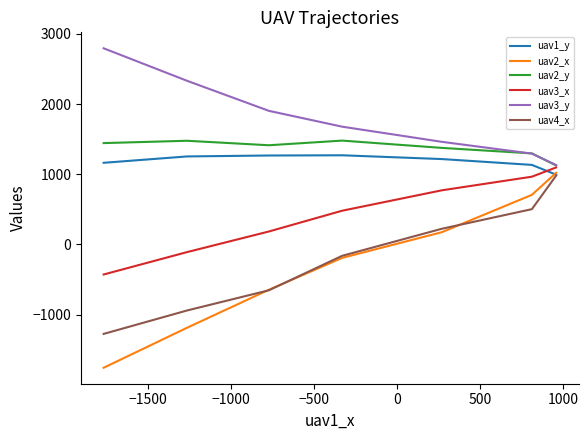

True or false: uav3_x and uav4_x intersect in this chart.

False